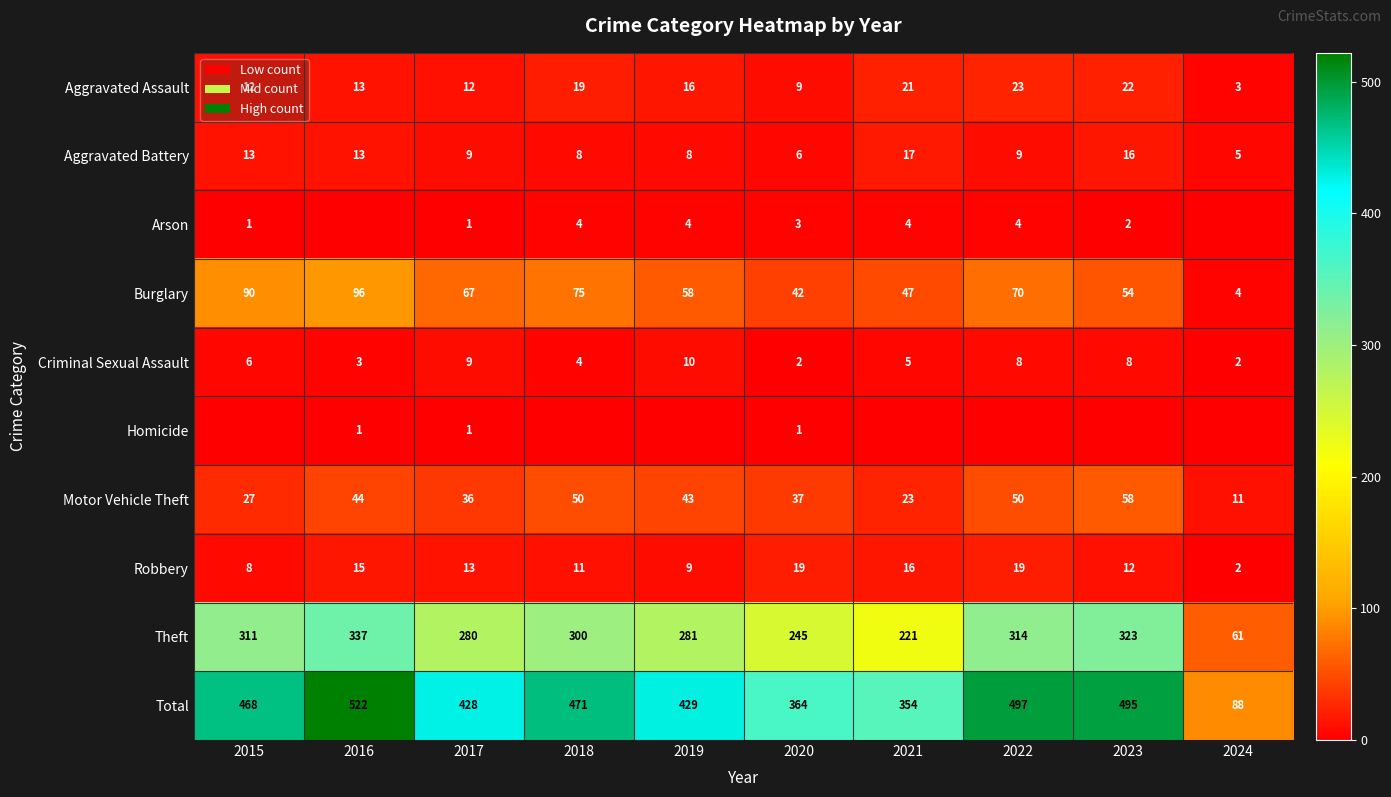

What is the maximum value for Criminal Sexual Assault?

10